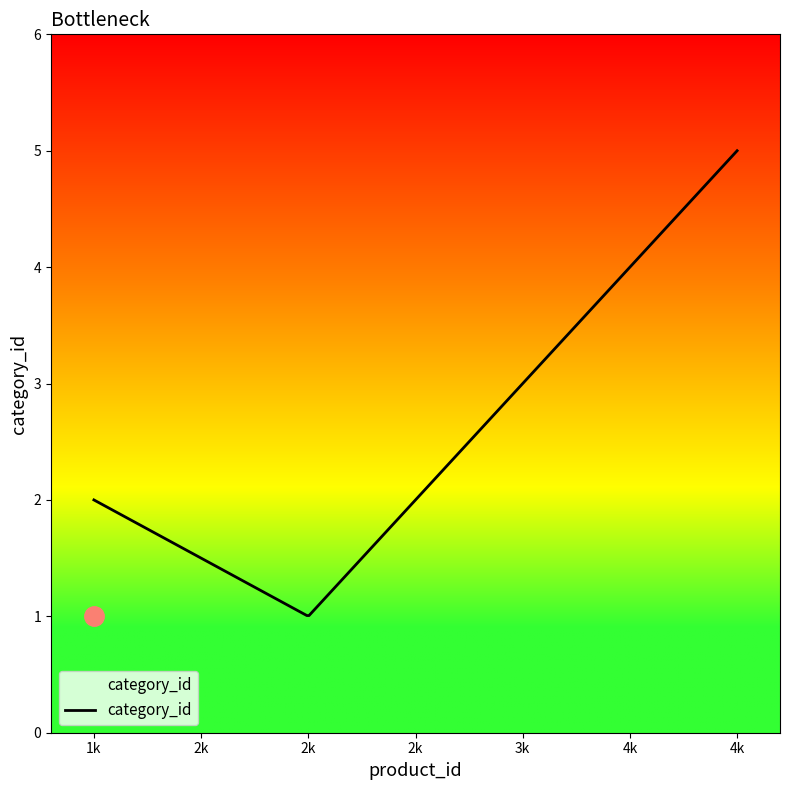

What is the greatest value displayed?

5.0